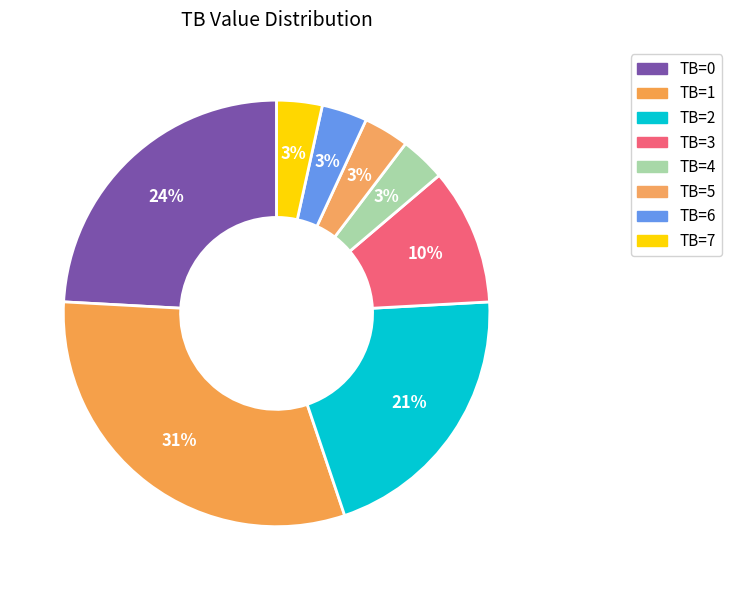

Between TB=7 and TB=1, which is larger?

TB=1